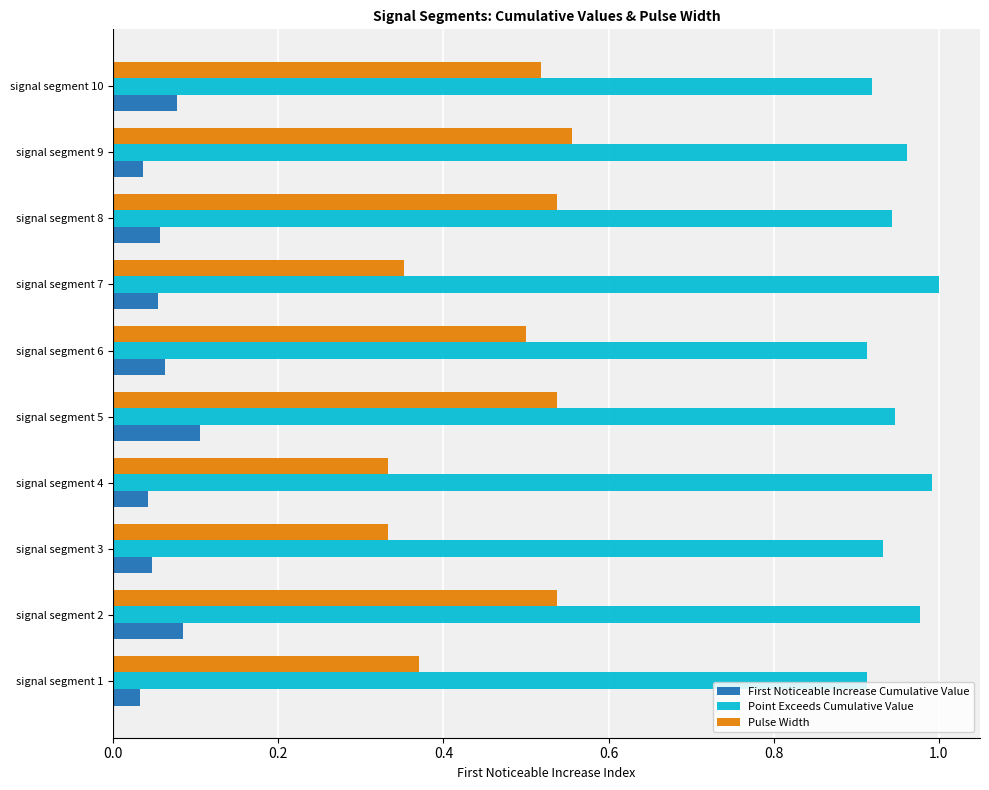

What is the sum of all Pulse Width values?

4.6